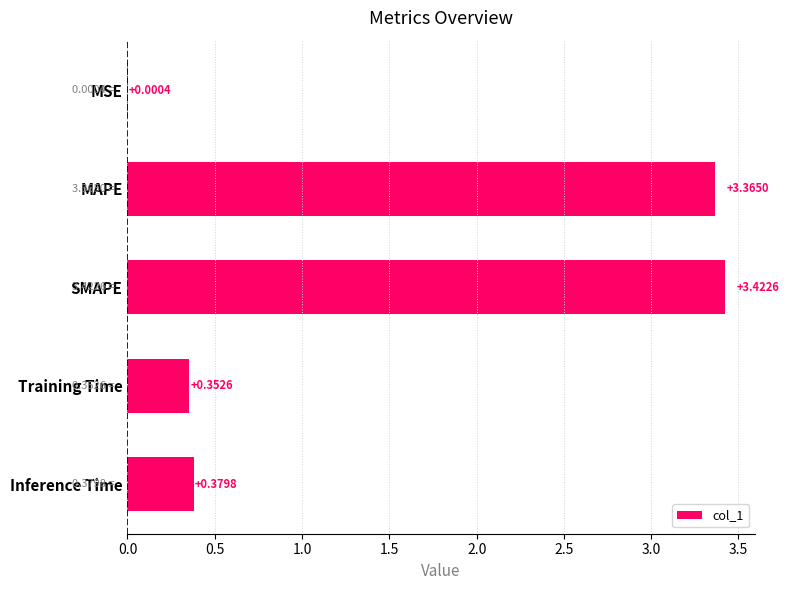

At which label is the value closest to 1?

Inference Time